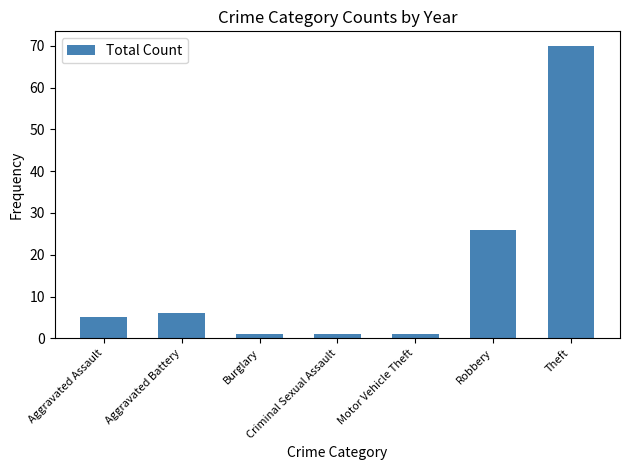

At which label is the value closest to 35?

Robbery